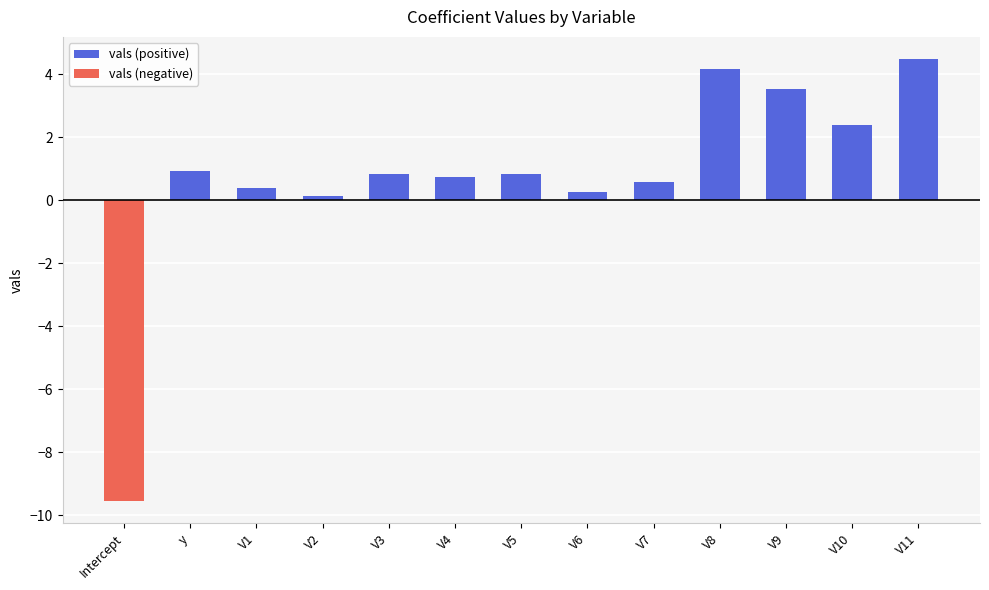

True or false: vals (positive) has a value of 3.5 at V9.

True